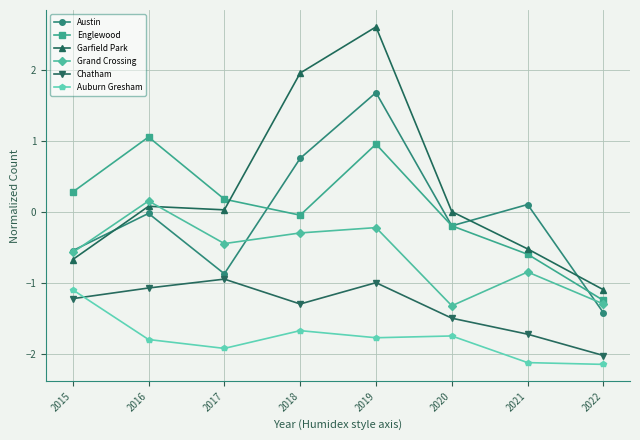

Is the value of Chatham at 2017 greater than the value of Garfield Park at 2016?

No